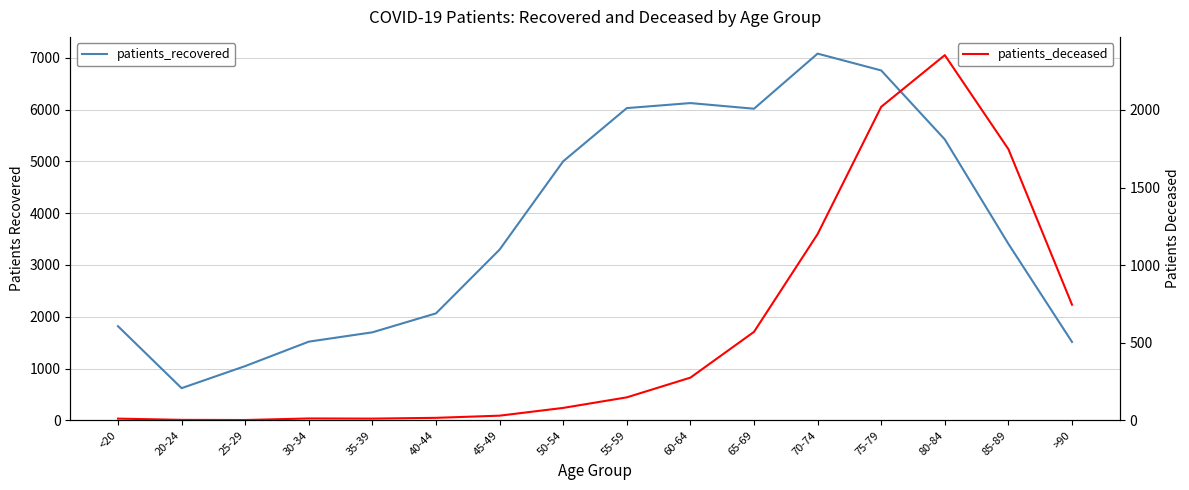

Which series changed the most between 80-84 and 85-89?

patients_recovered